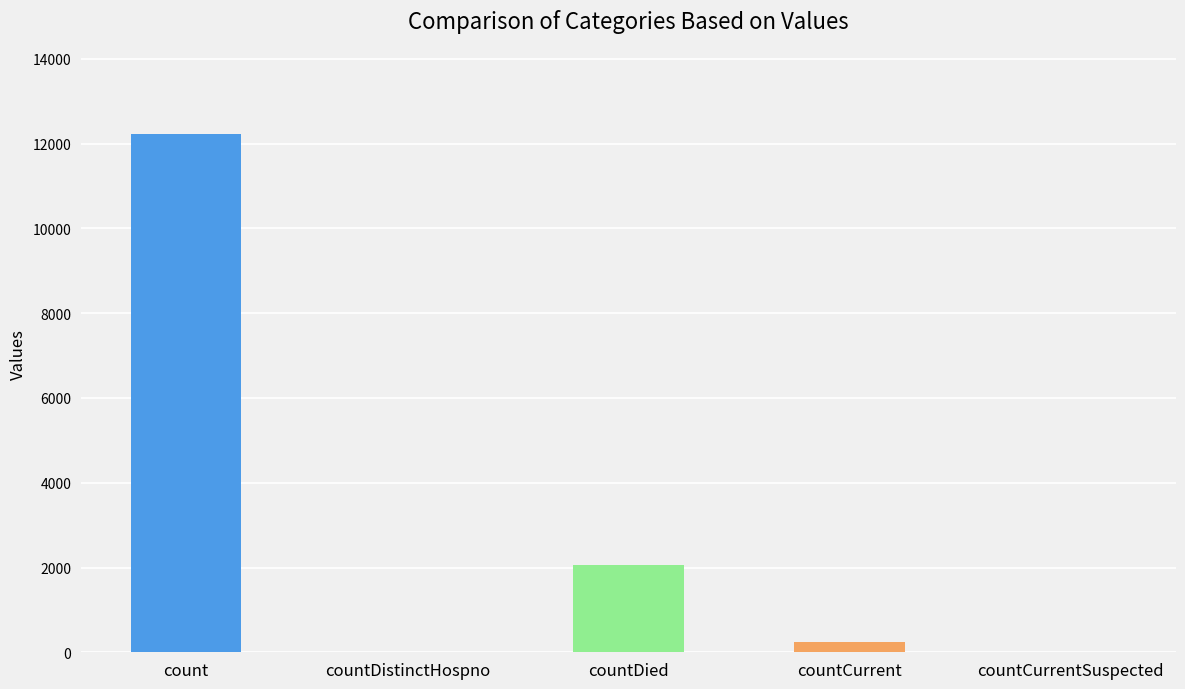

Reading left to right, what are all the values shown in this chart?

12238	0	2054	243	0